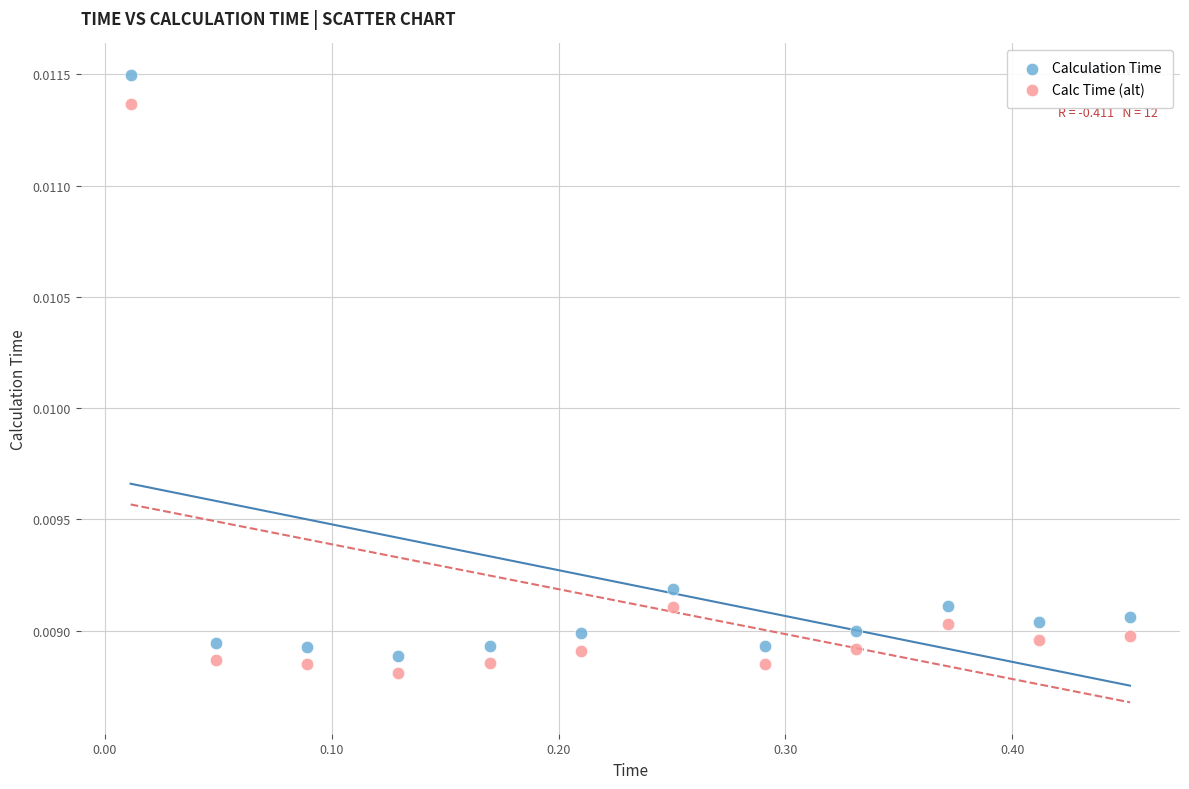

Which series has the largest Y range (max minus min)?

Calculation Time